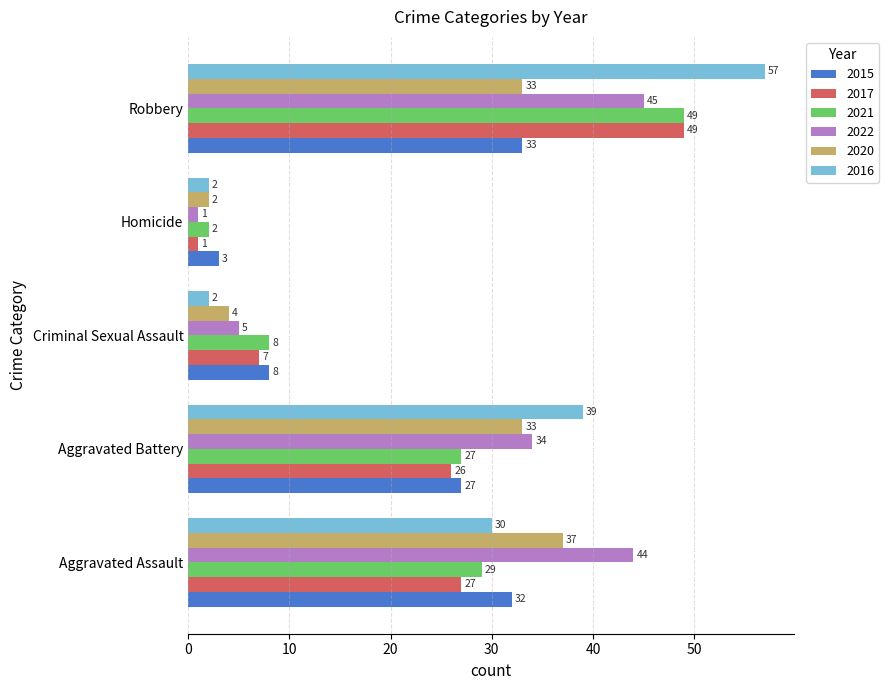

The value of 2022 at Aggravated Assault is 16. True or false?

False